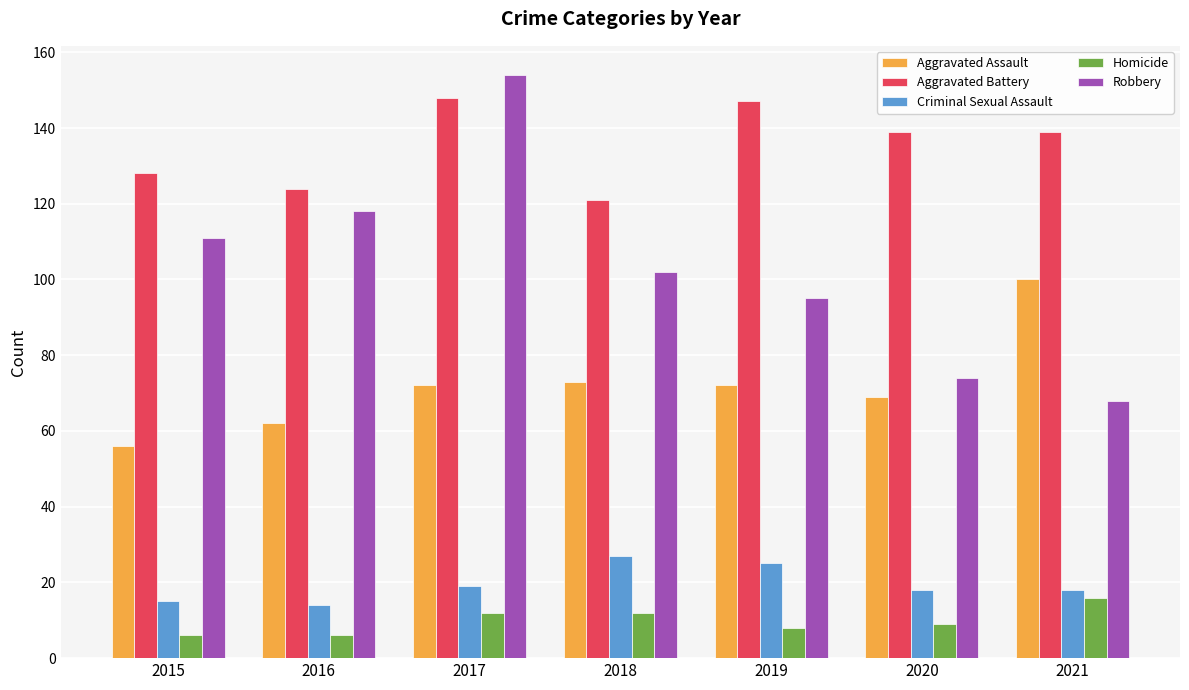

What is the minimum value for Aggravated Battery?

121